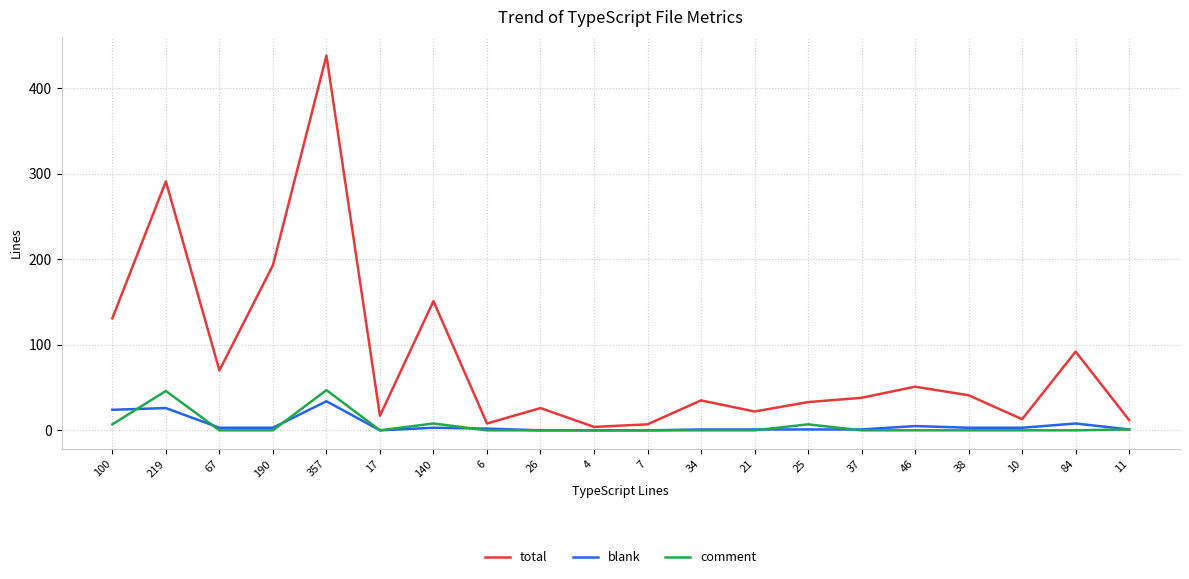

What is the sum of all blank values?

119